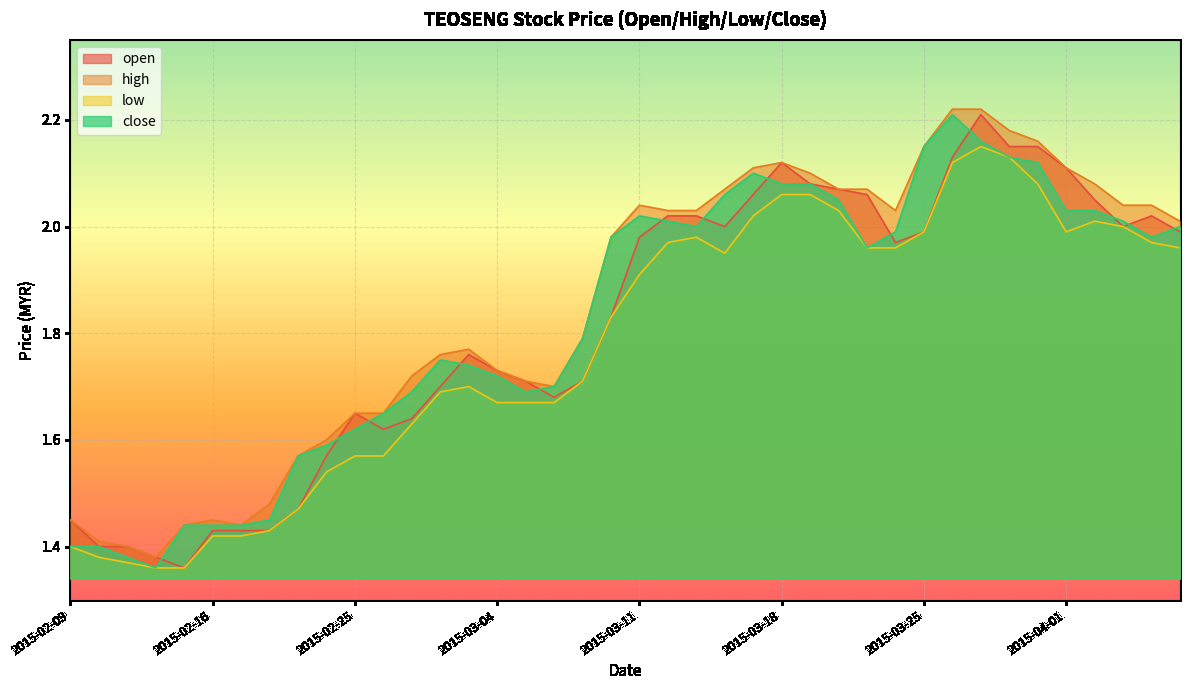

How many data points in high are less than 2?

20